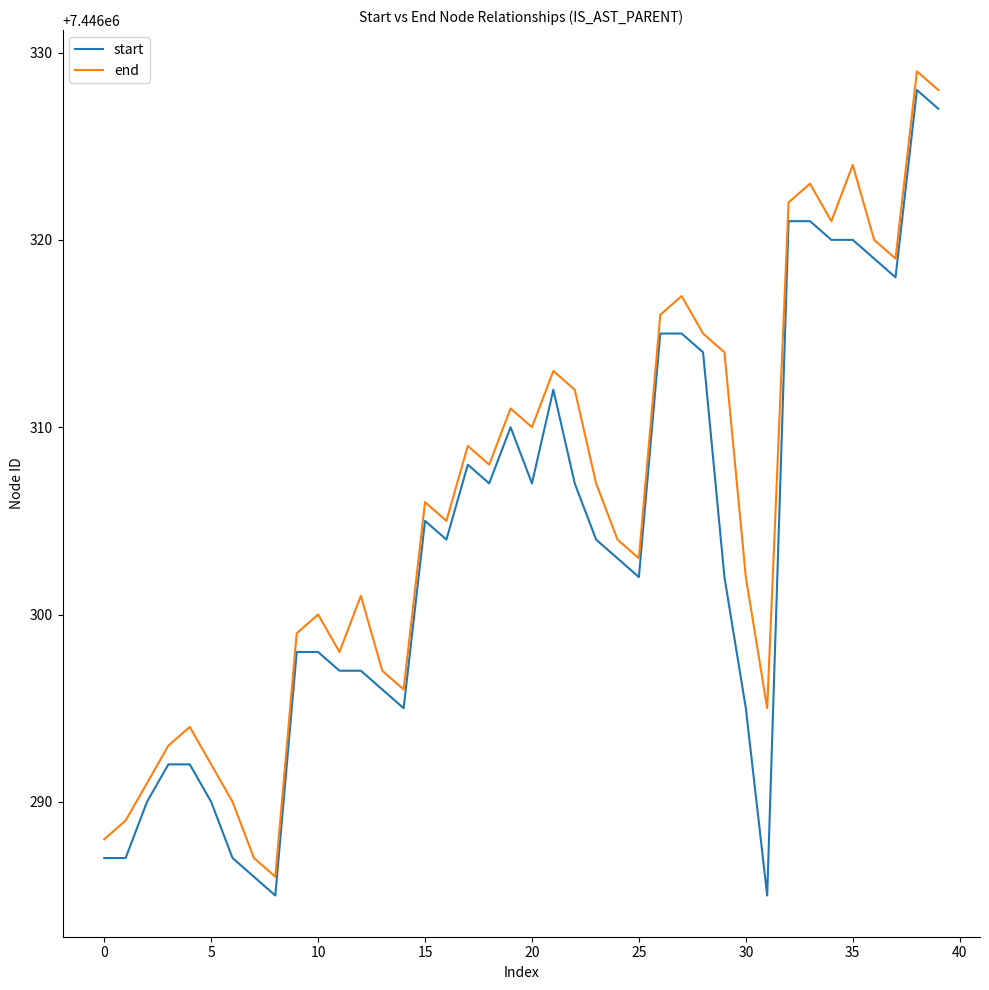

What are all the series names shown in the legend?

start, end